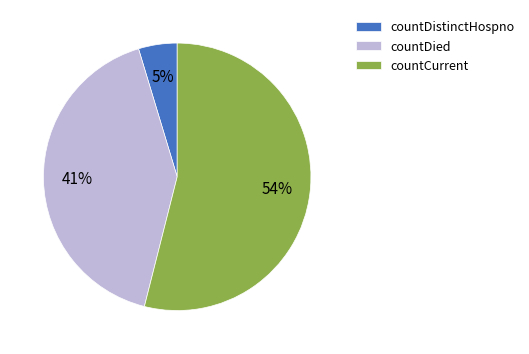

Do countDistinctHospno and countCurrent together represent more than half of the pie?

Yes